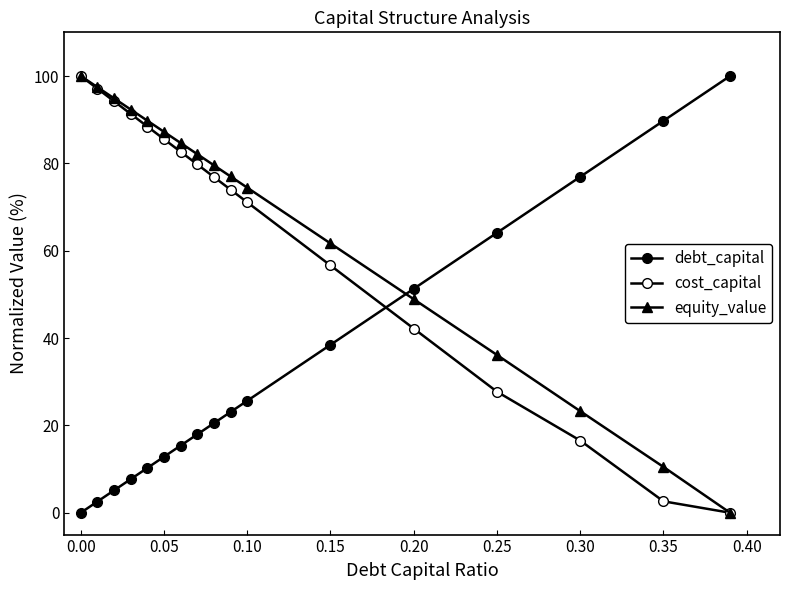

Is this an area chart (filled region under the line)?

No